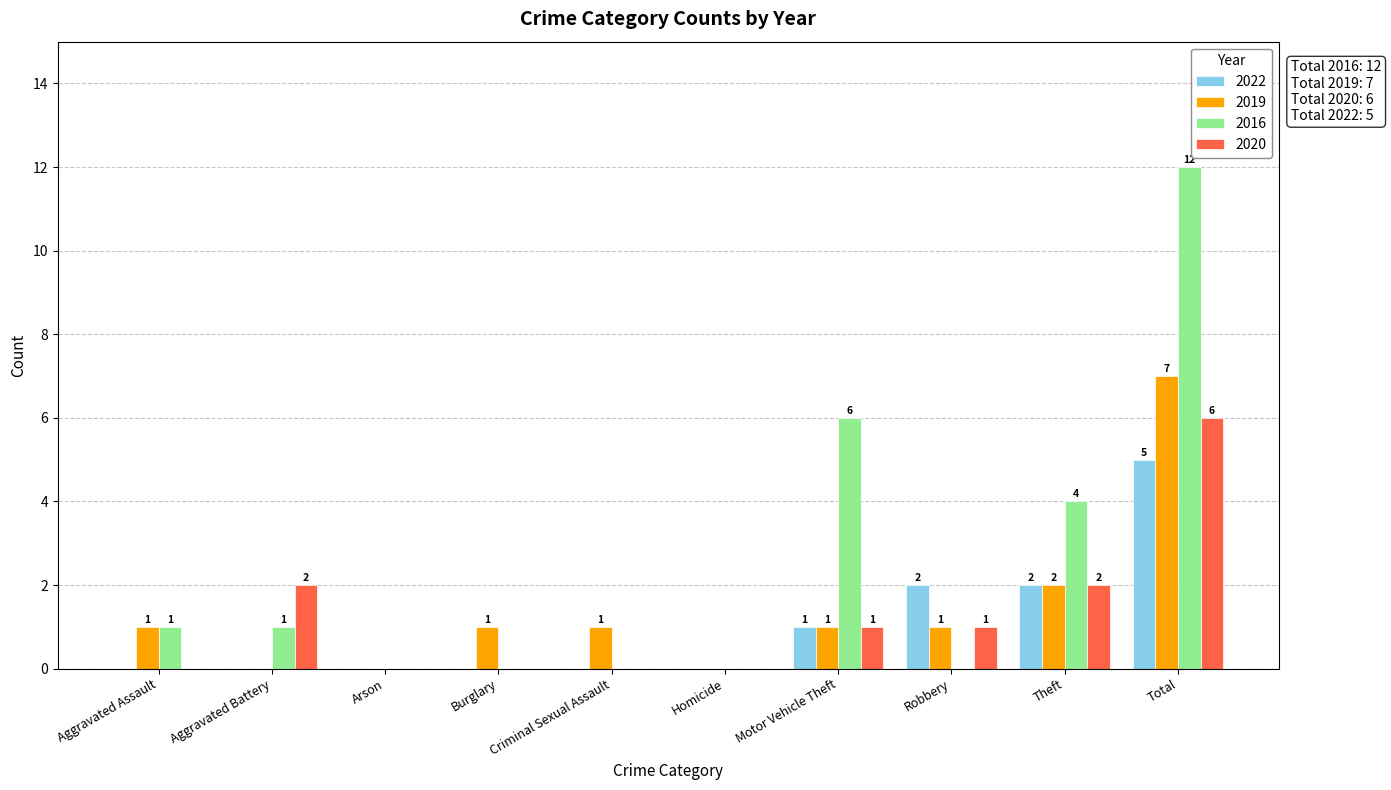

What is the maximum value for 2022?

5